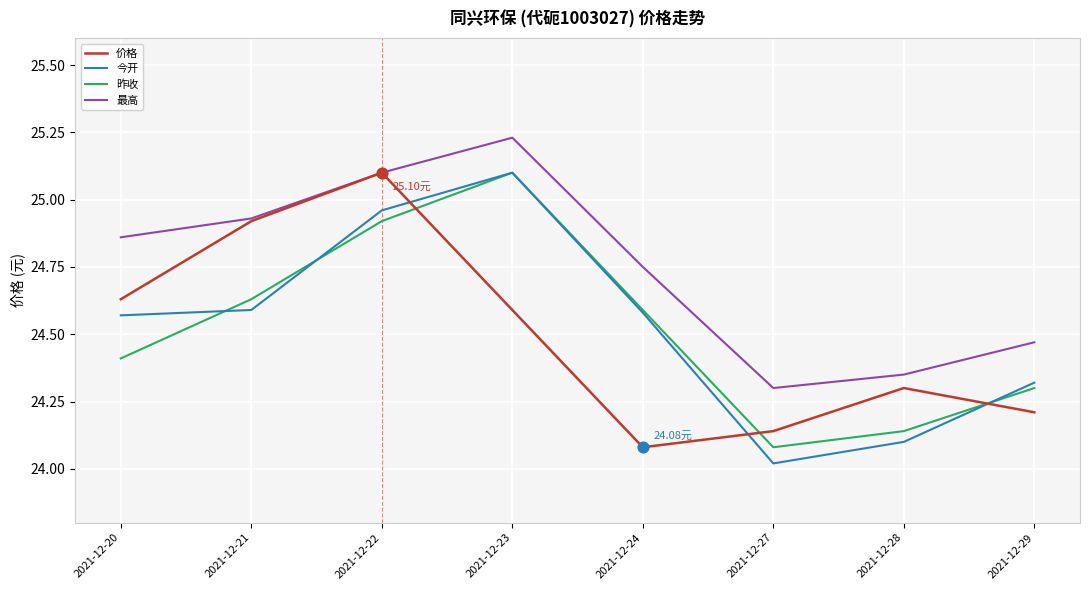

Which series has the widest spread of values?

今开